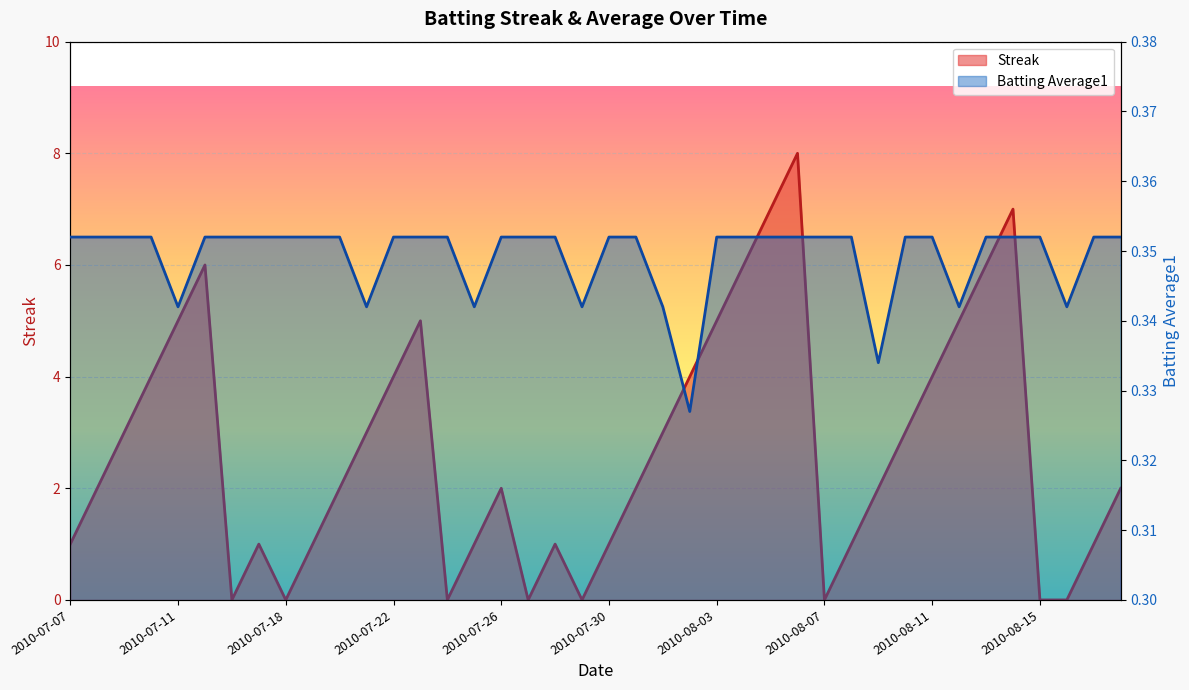

Rank the series by their maximum value, from lowest to highest.

Batting Average1, Streak